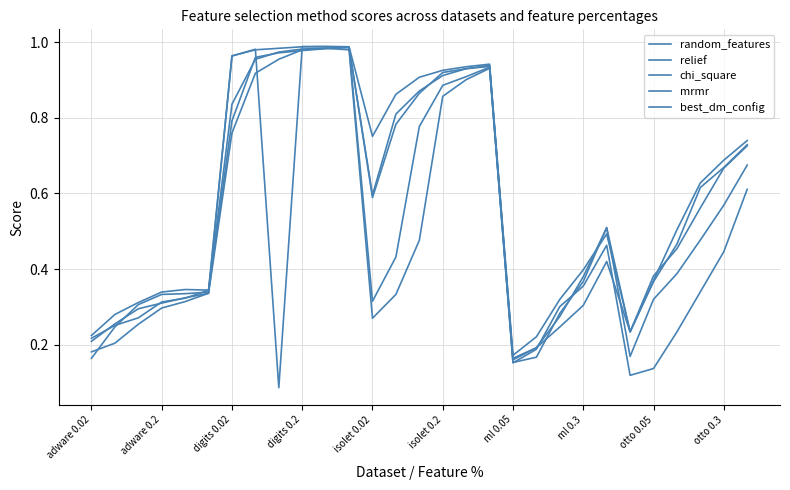

At how many categories does at least one series exceed 0?

29